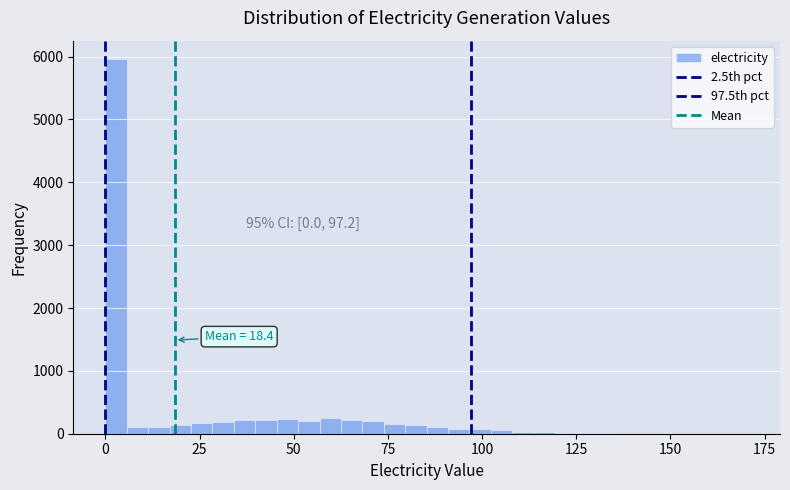

Read against the x-axis, roughly where is the centre of the tallest bar?

5